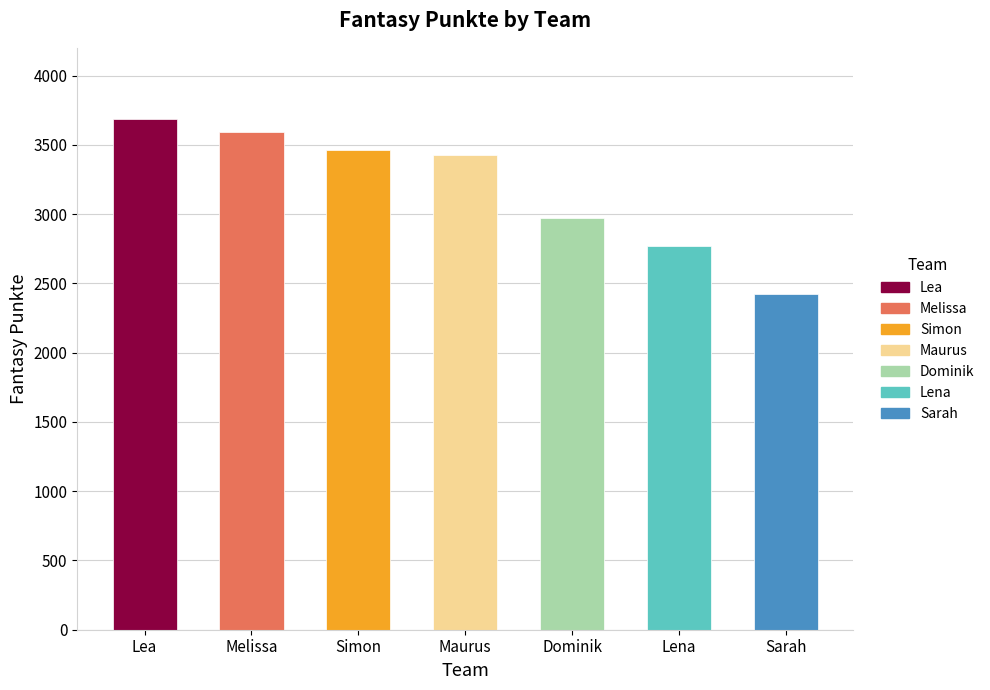

At which label does the data first exceed 3425?

Lea